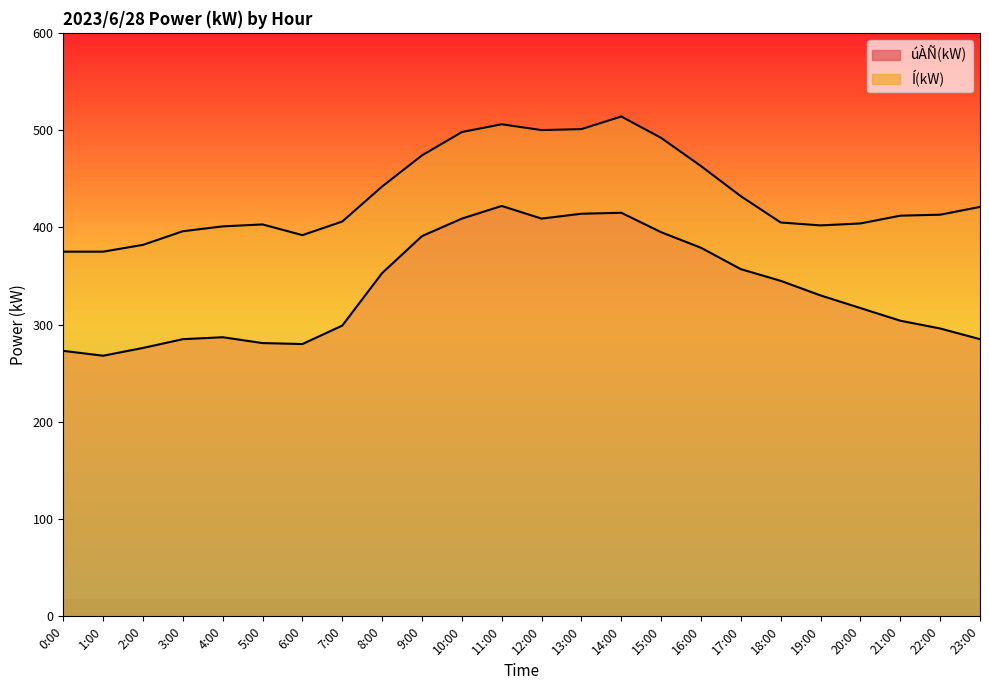

What is the maximum value for Í(kW)?

514